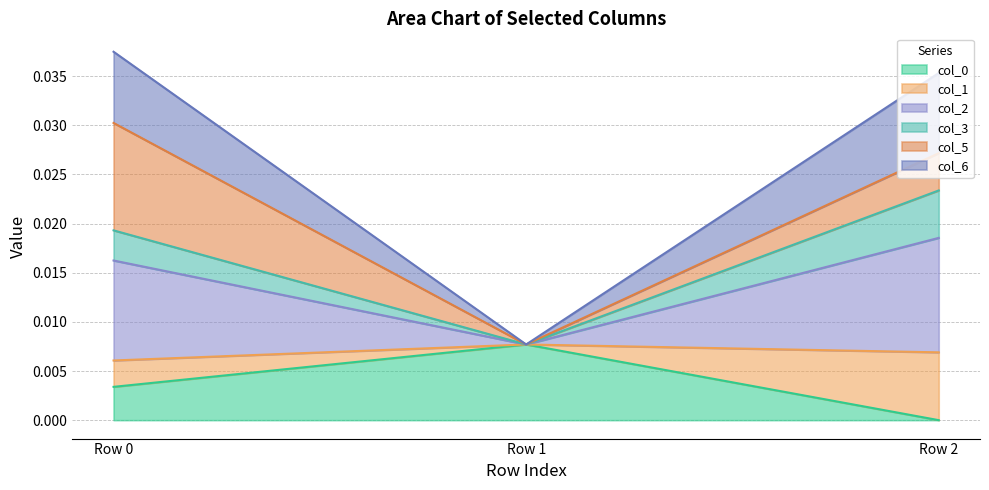

Which category has the highest value in the col_0 series?

Row 1